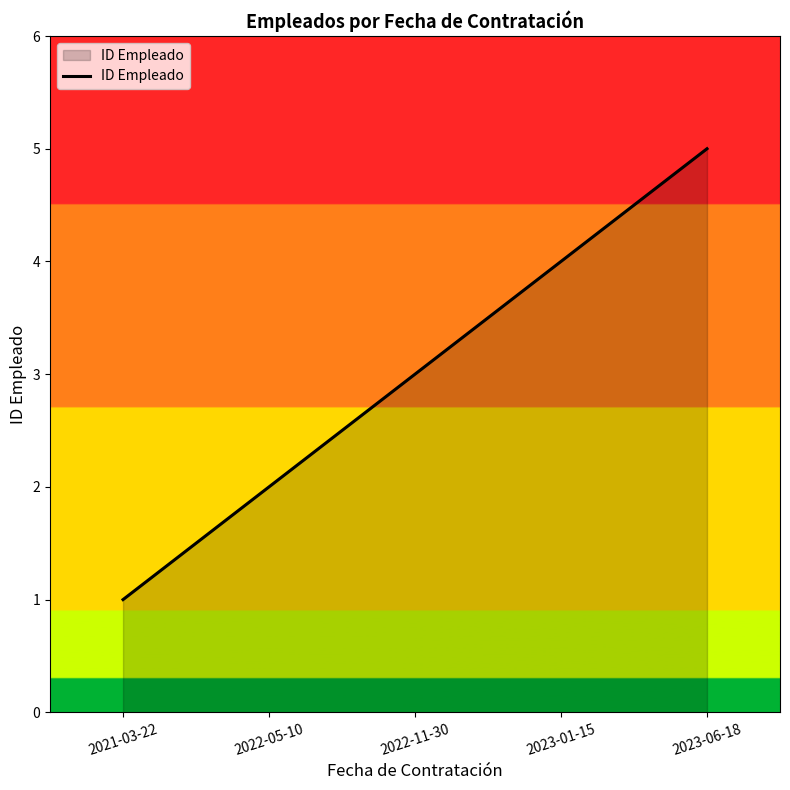

How many lines are shown in the chart?

1